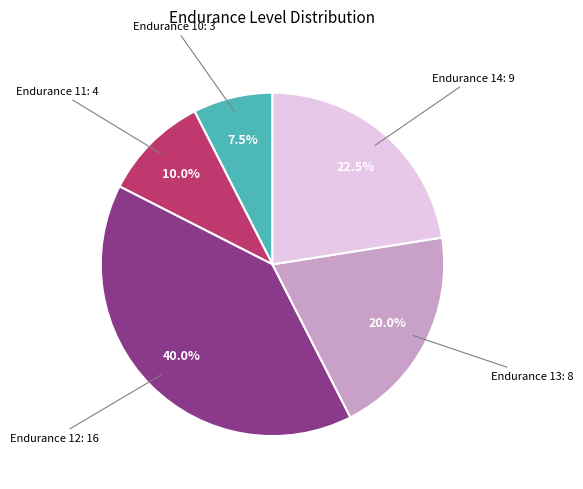

Is there any slice that represents more than half of the pie?

No